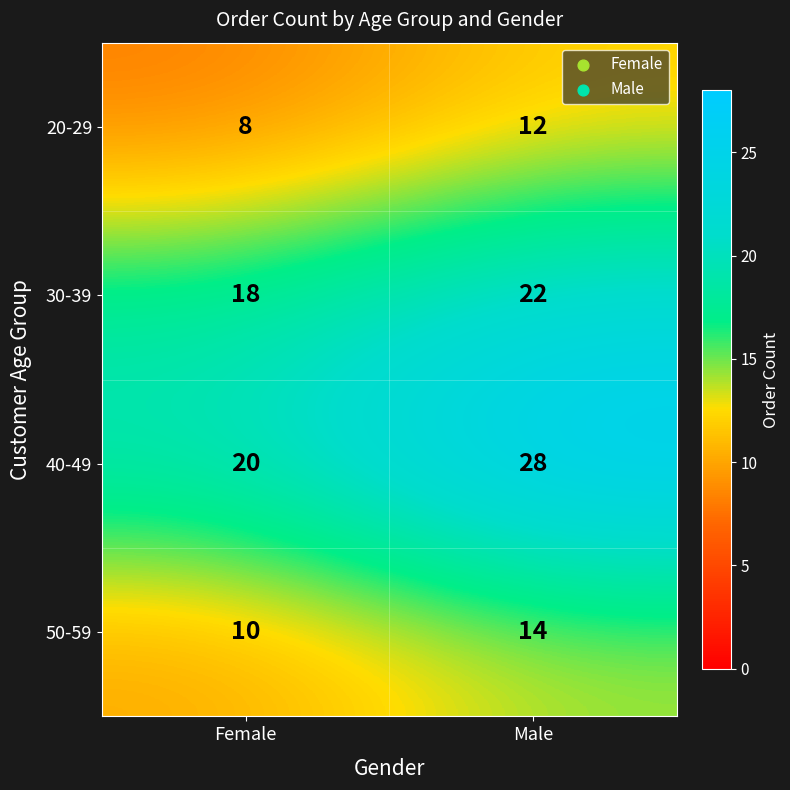

Which series changed the most between Female and Male?

40-49